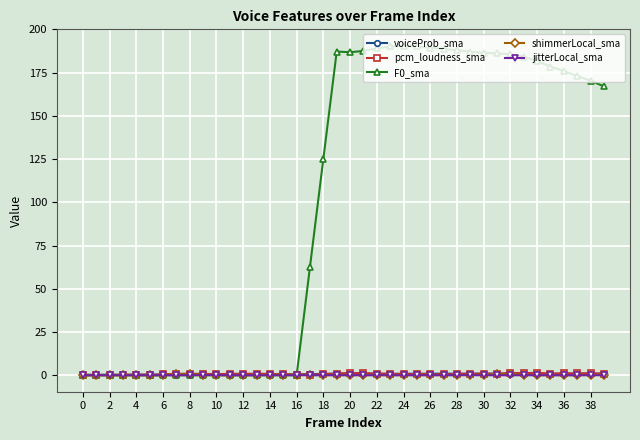

What is the difference between the maximum and minimum values in the pcm_loudness_sma series?

1.3